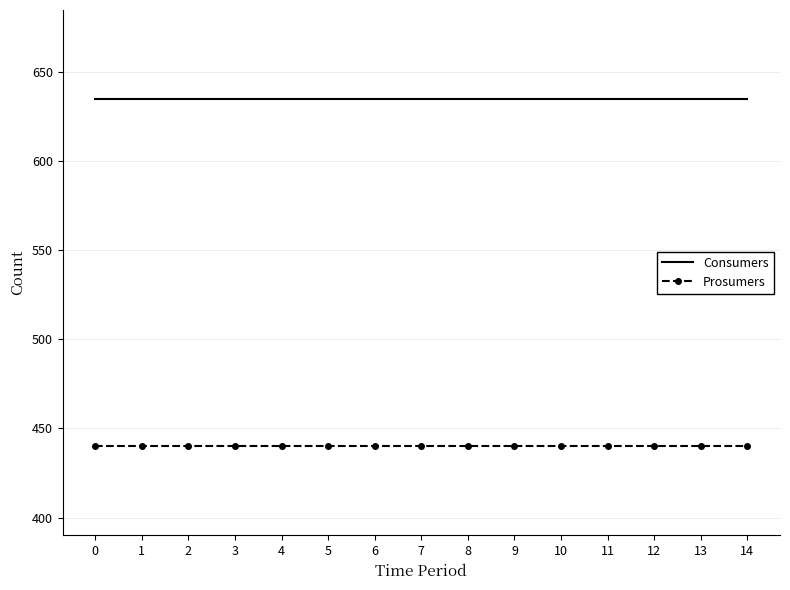

What are all the series names shown in the legend?

Consumers, Prosumers